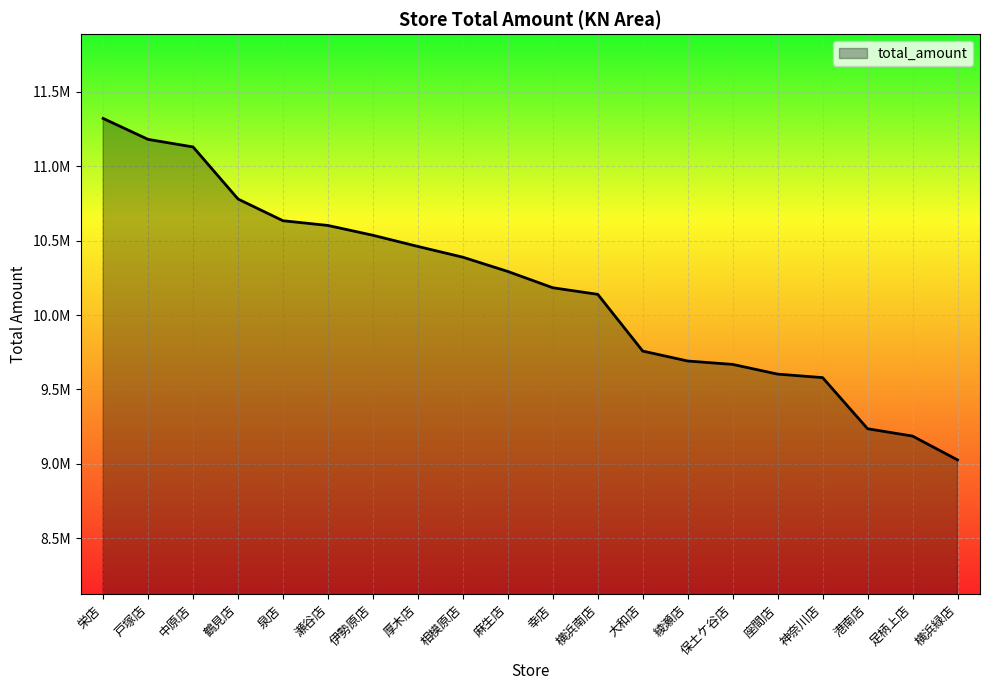

Which label corresponds to the smallest value in the chart?

横浜緑店